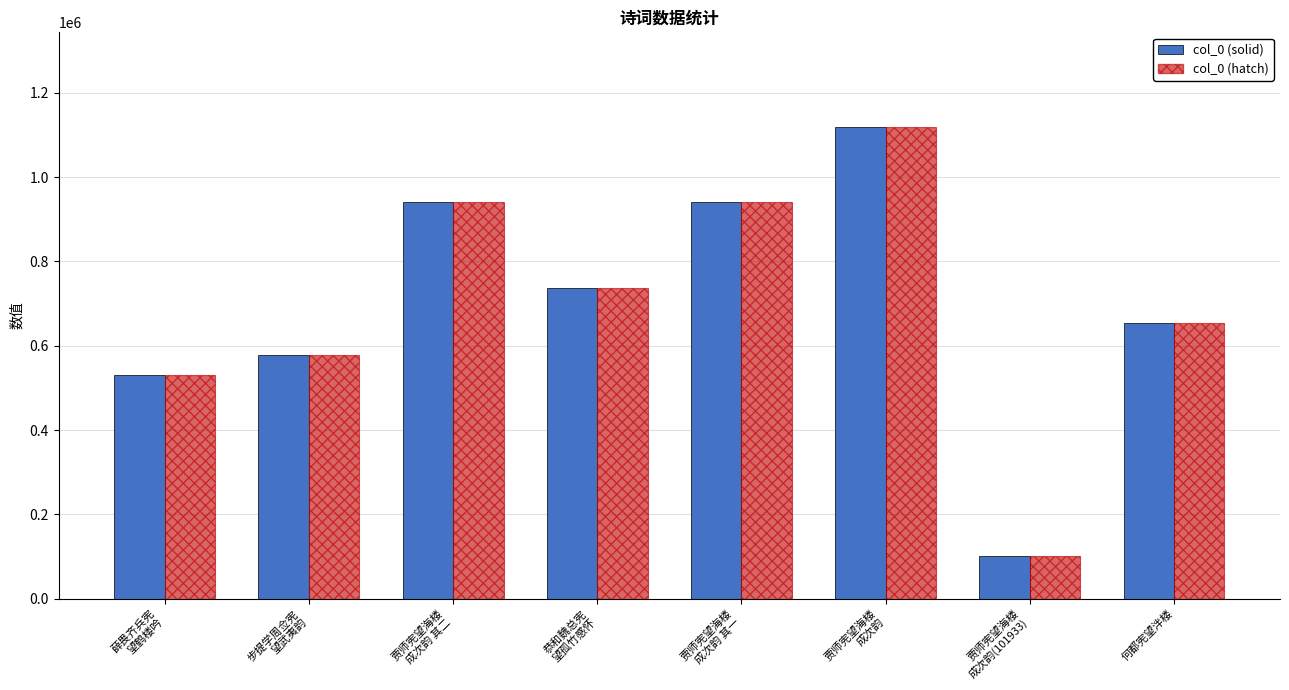

What is the label of the 1st bar from the right?

何都宪望泮楼